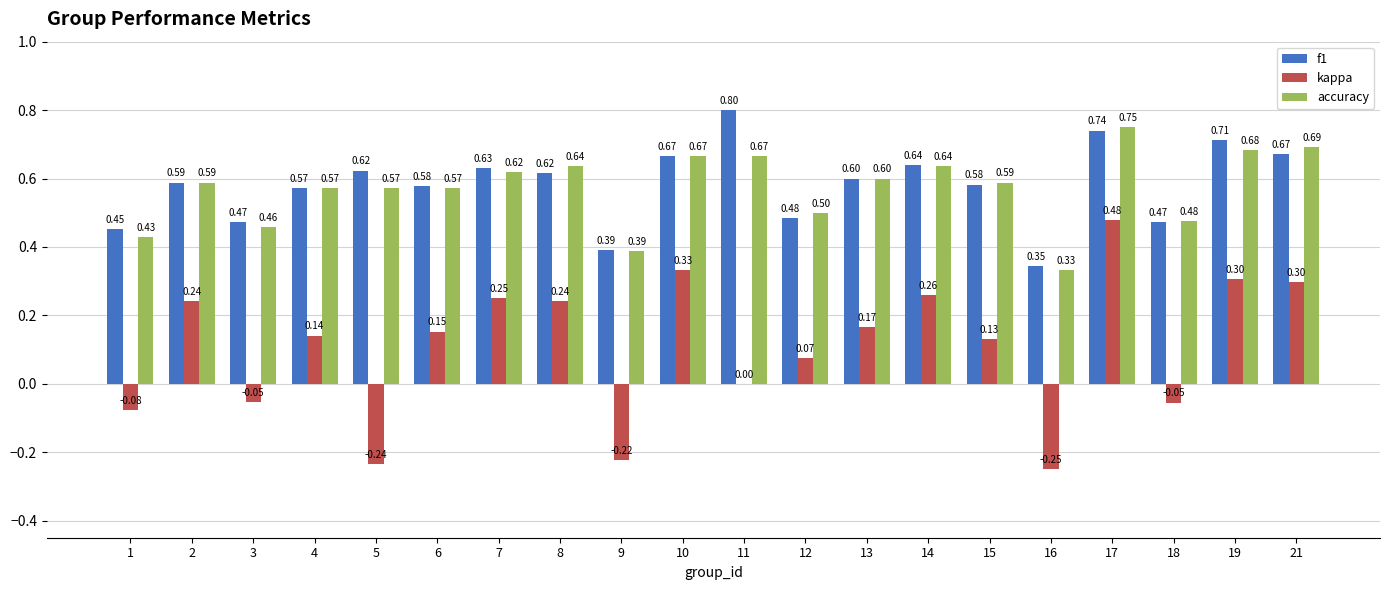

Between 2 and 19, which series saw the biggest shift?

f1